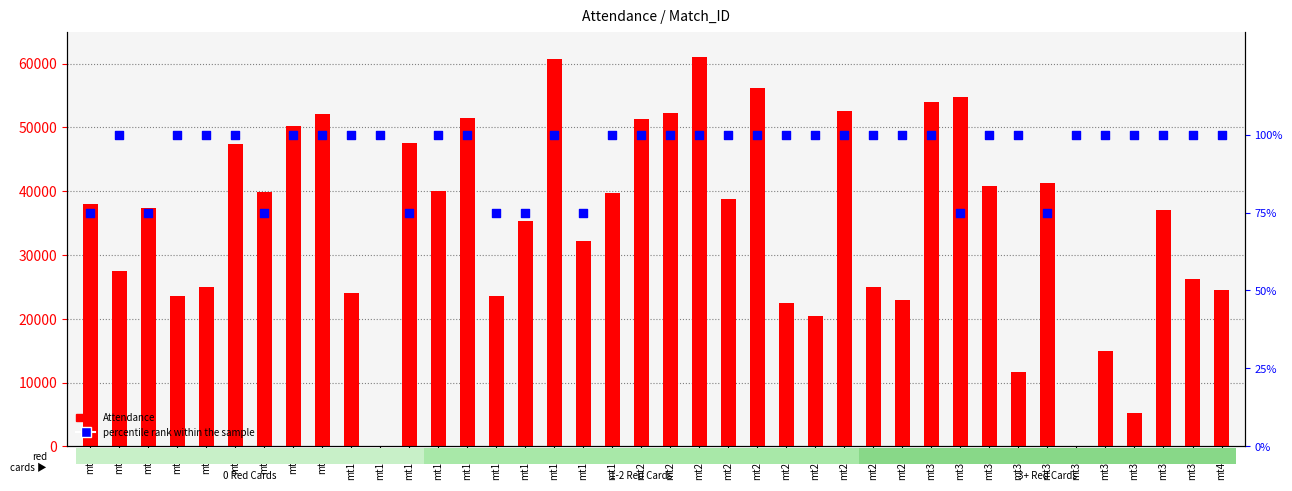

What is the total value across all series at mt39?

26270